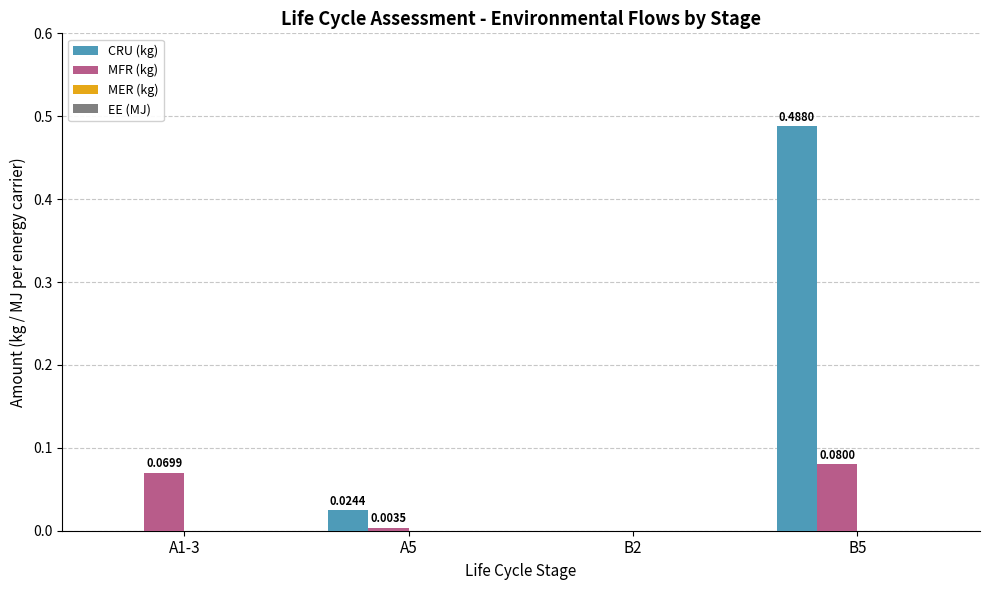

Between A1-3 and A5, which series saw the biggest shift?

MFR (kg)